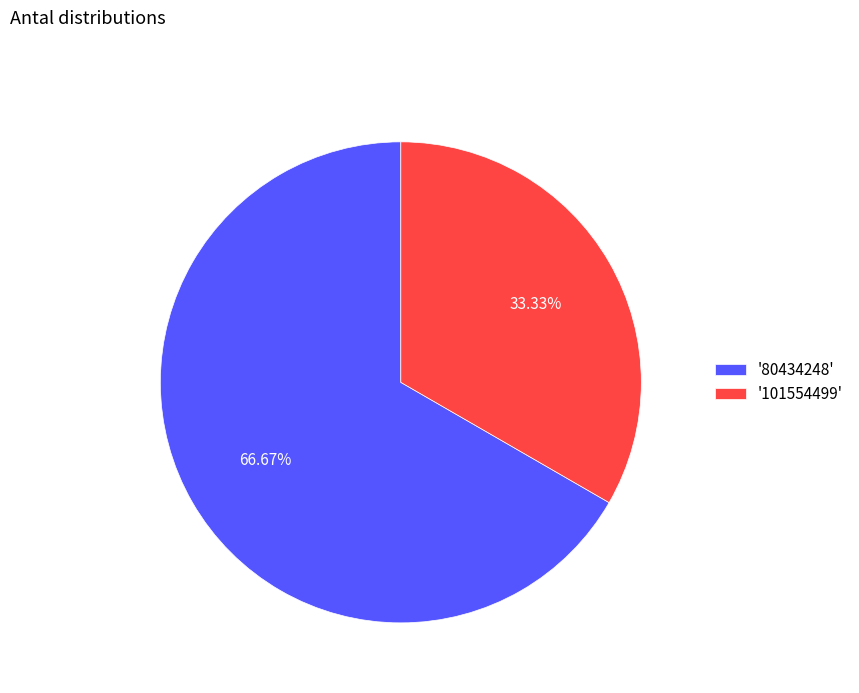

Does '101554499' account for over 50% of the chart?

No